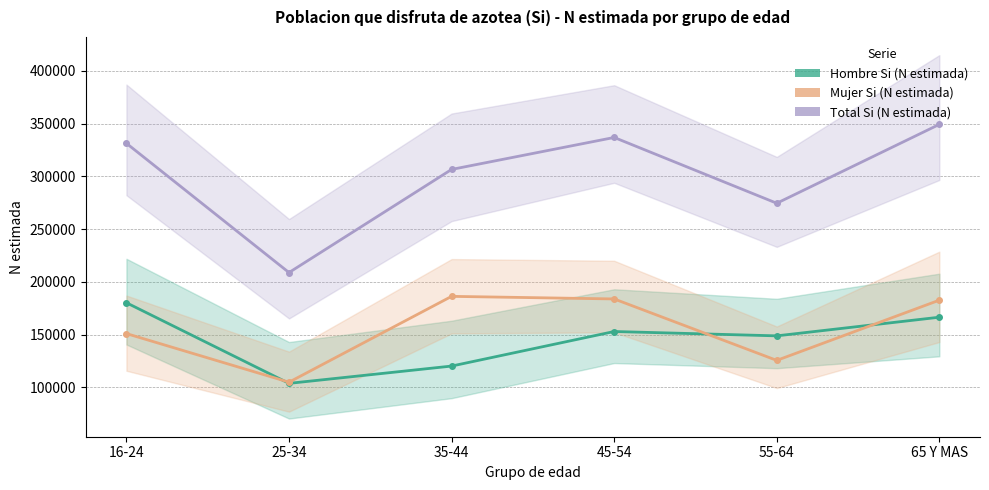

How many Hombre Si (N estimada) values are between 120237 and 166514?

4